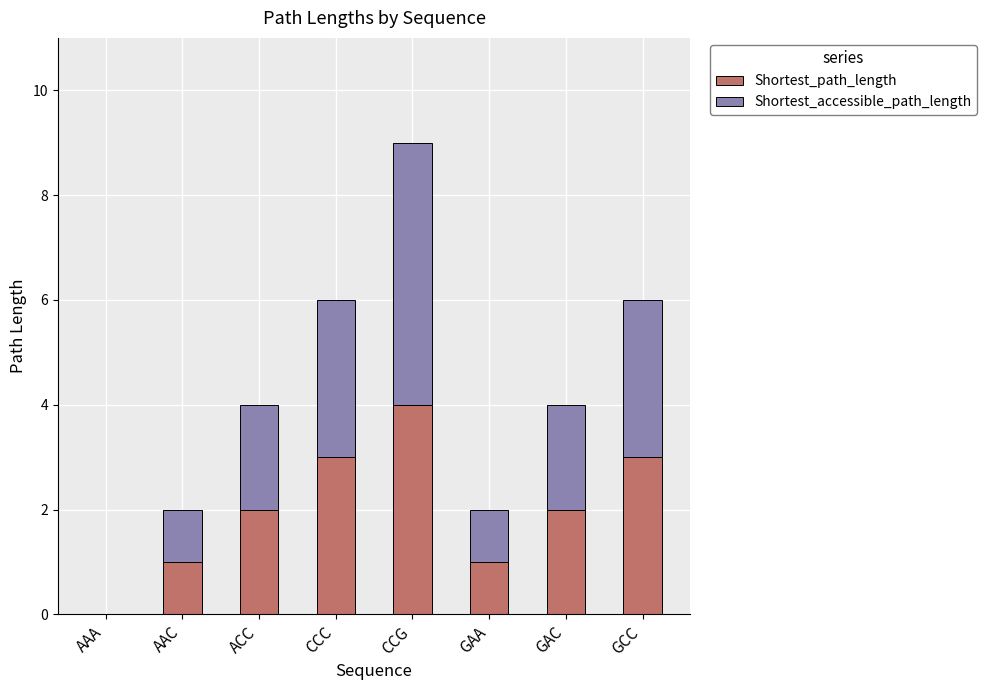

Reading left to right, what are the values for Shortest_path_length?

AAA=0	AAC=1	ACC=2	CCC=3	CCG=4	GAA=1	GAC=2	GCC=3